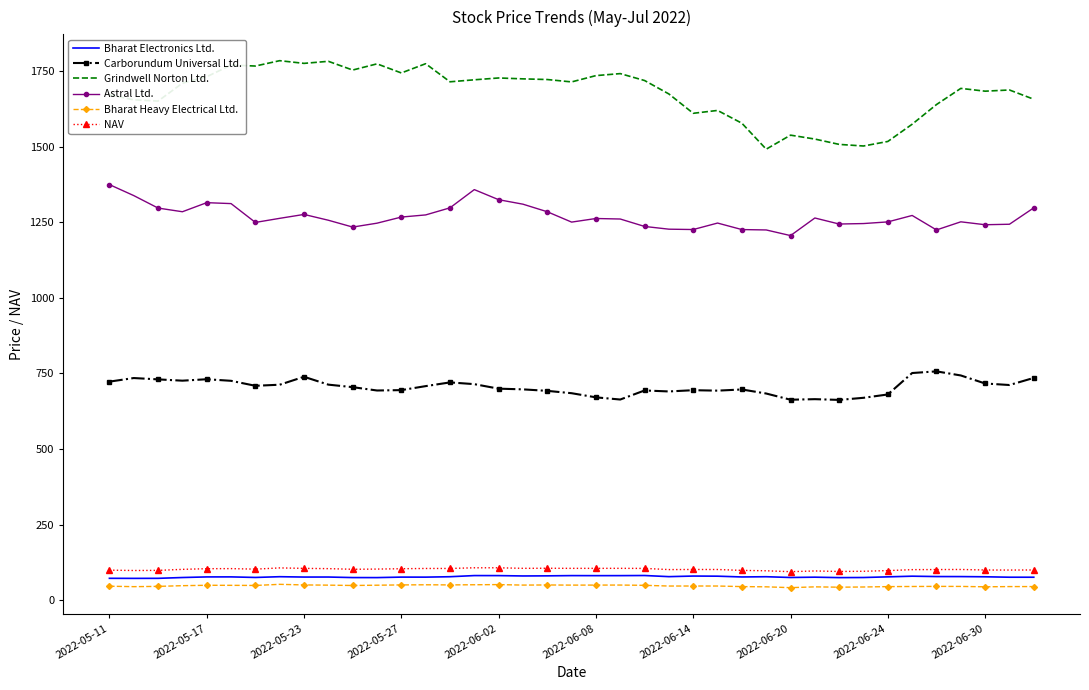

Which series has the largest range (max minus min)?

Grindwell Norton Ltd.